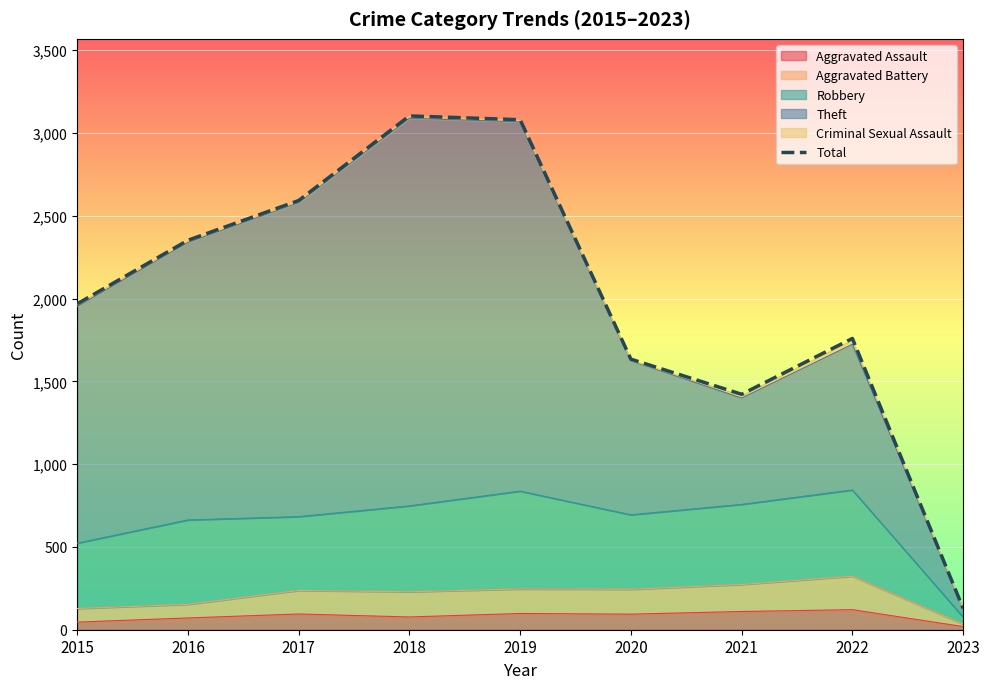

Count the number of categories in the chart.

9